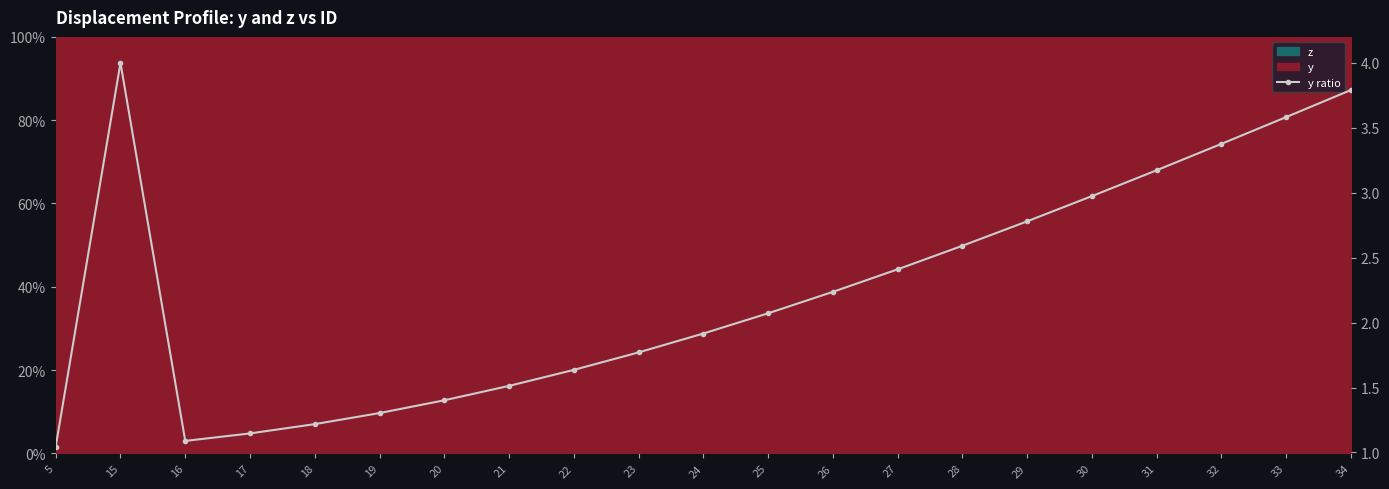

Where is the first local maximum?

15